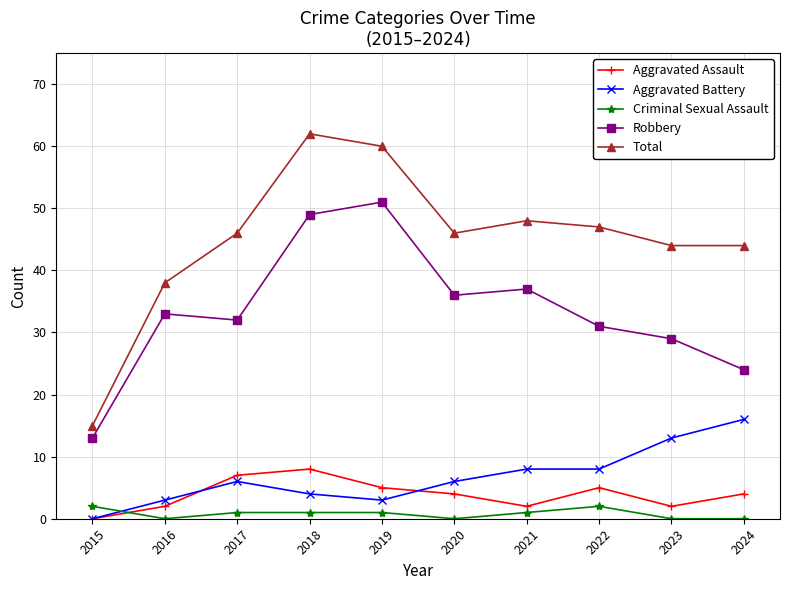

What is the value of the Aggravated Battery point at the 7th from the left?

8